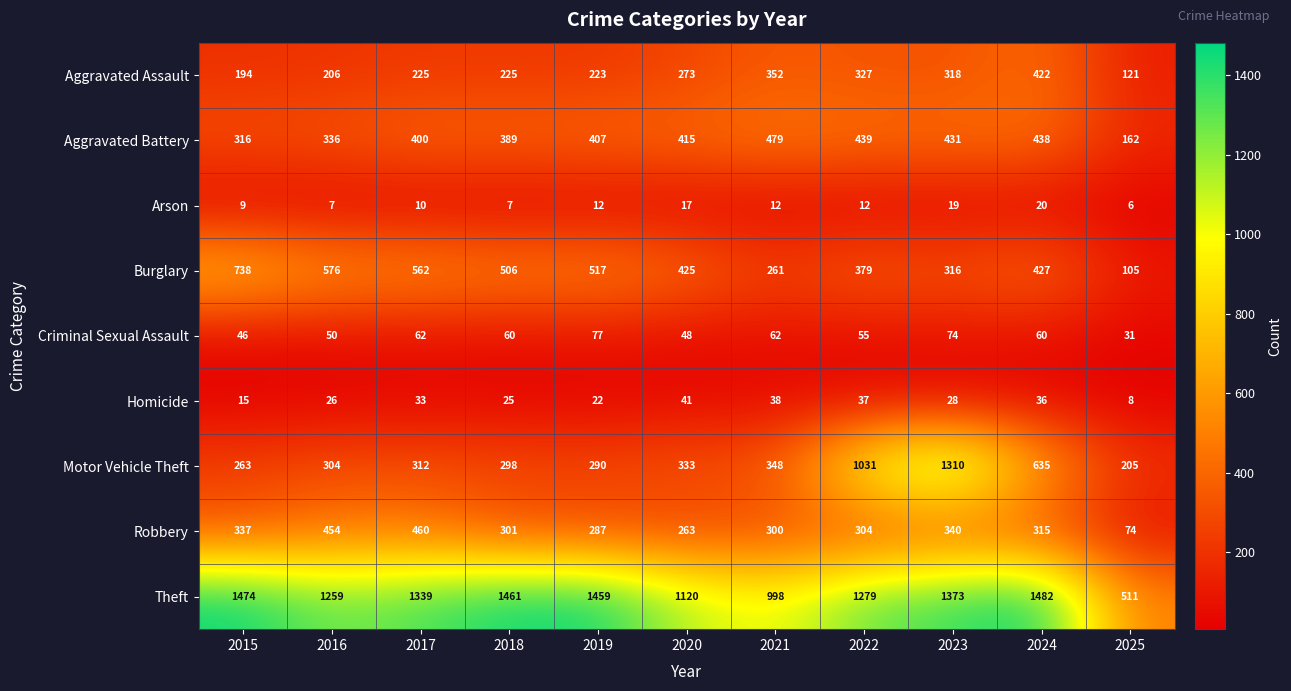

The Aggravated Battery series shows 438 at 2016. True or false?

False